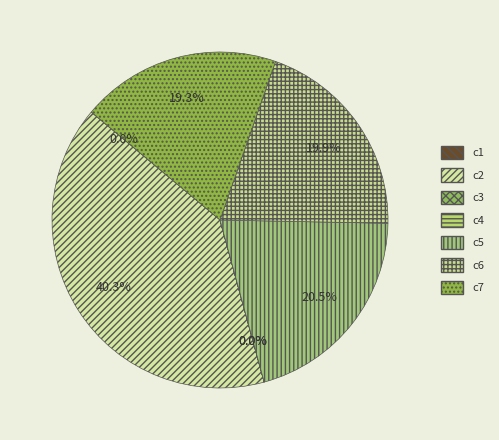

Combined, what portion of the pie is c3 and c2?

40.3%